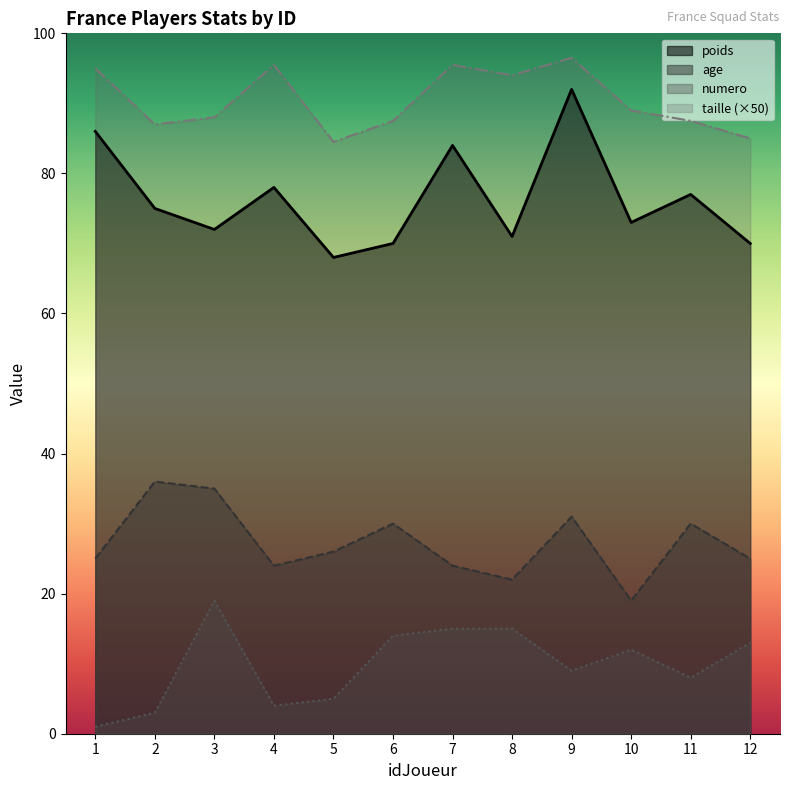

The value of age at 7 is 24.0. True or false?

True